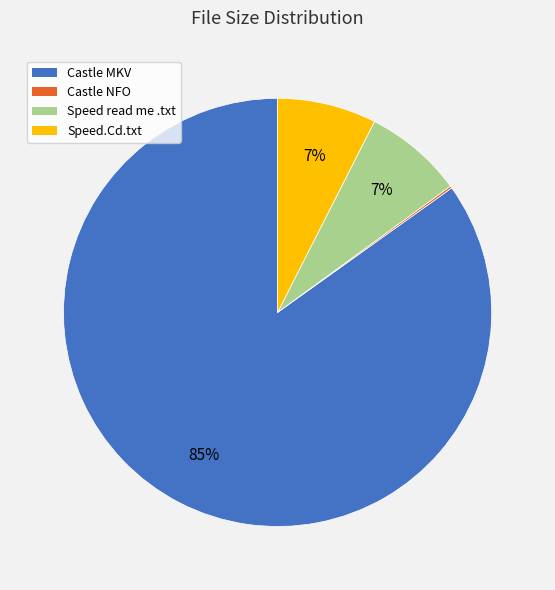

Is there any slice that represents more than half of the pie?

Yes